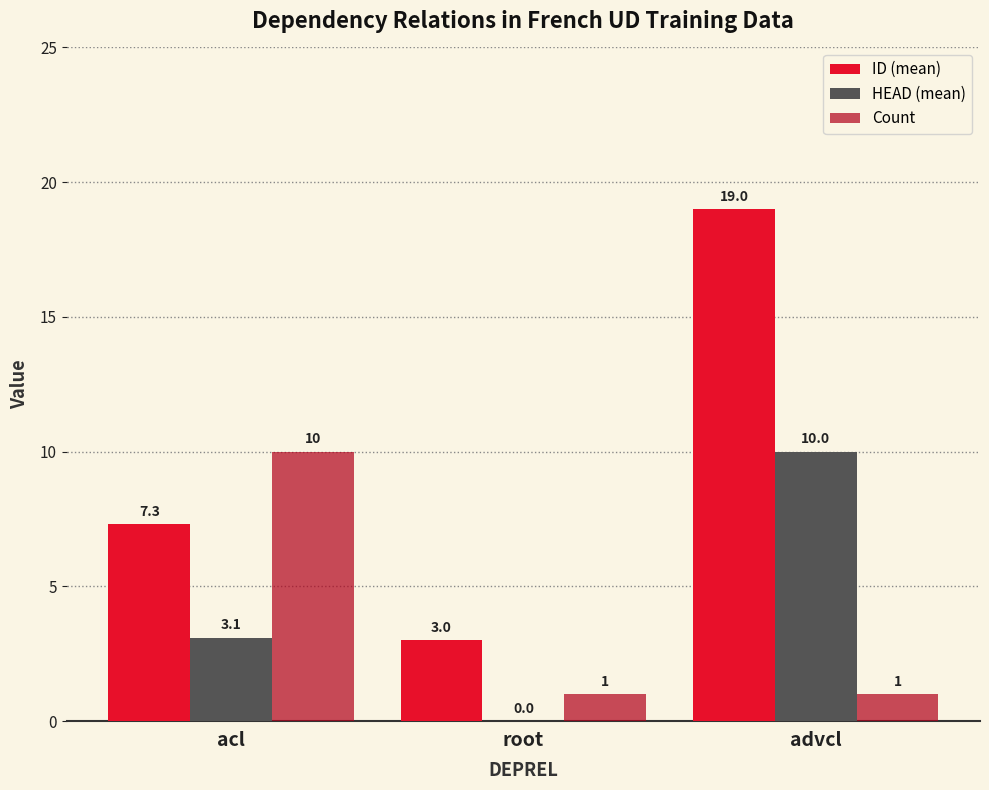

Read the HEAD (mean) value at advcl.

10.0